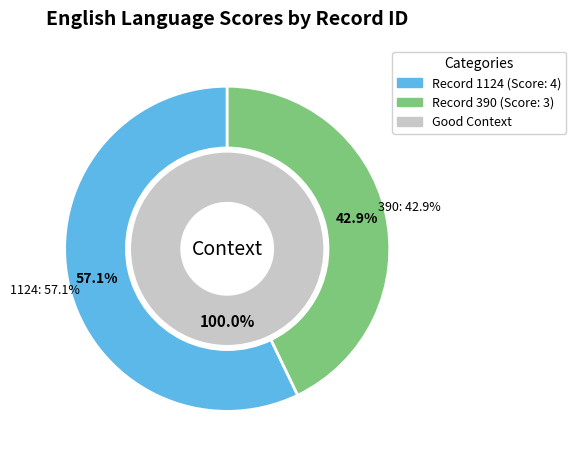

The 1124 slice represents 50% of the pie. True or false?

False